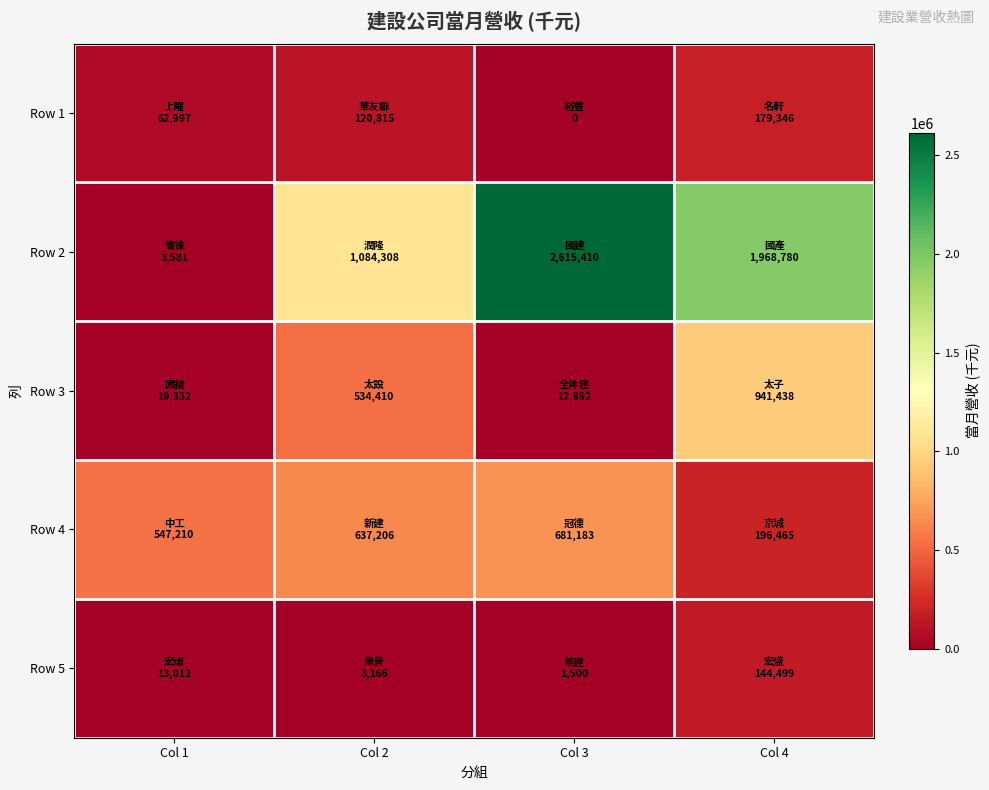

Reading right to left, what are all the values shown in this chart?

Row 1: Col 4=179346	Col 3=0	Col 2=120815	Col 1=62997
Row 2: Col 4=1968780	Col 3=2615410	Col 2=1084308	Col 1=3581
Row 3: Col 4=941438	Col 3=12892	Col 2=534410	Col 1=19332
Row 4: Col 4=196465	Col 3=681183	Col 2=637206	Col 1=547210
Row 5: Col 4=144499	Col 3=1500	Col 2=3166	Col 1=13012